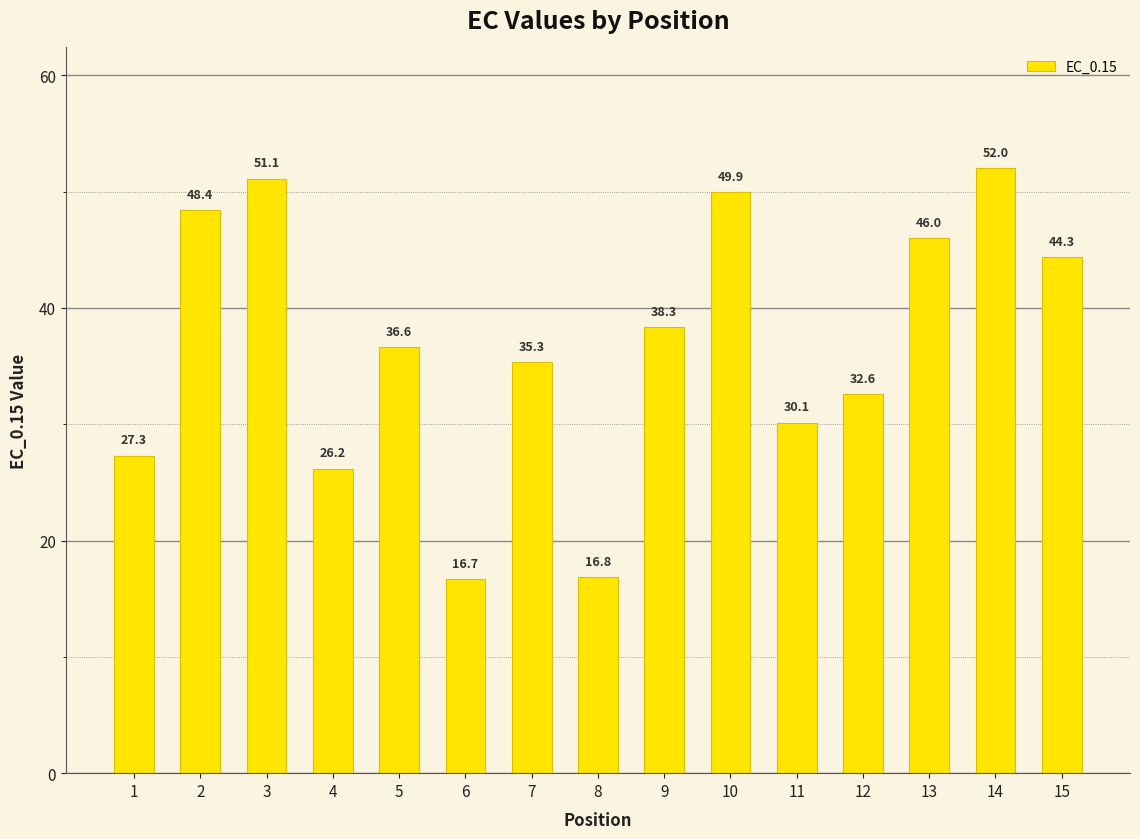

How many bars are there in total?

15